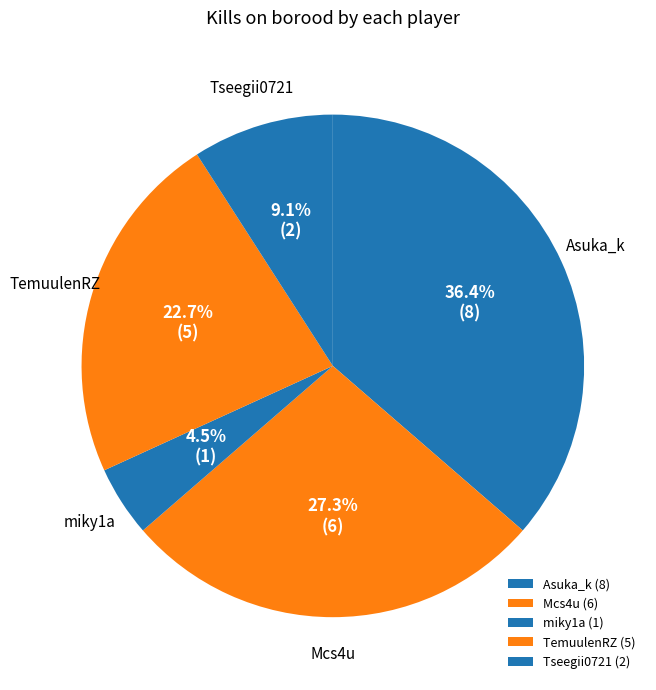

Count the number of slices in the pie.

5